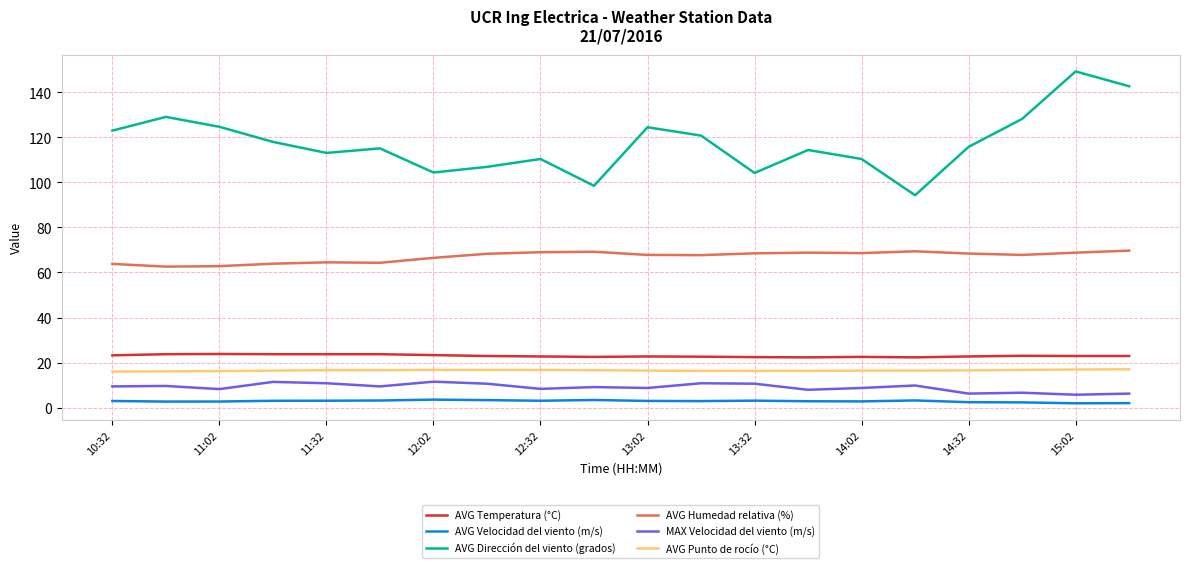

What is the difference between the maximum and minimum values in the AVG Dirección del viento (grados) series?

55.0